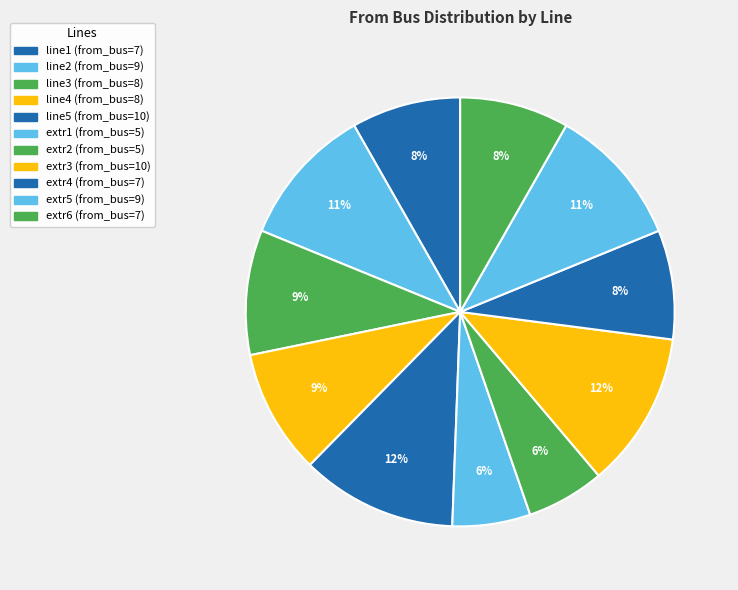

Does line1 account for over 50% of the chart?

No